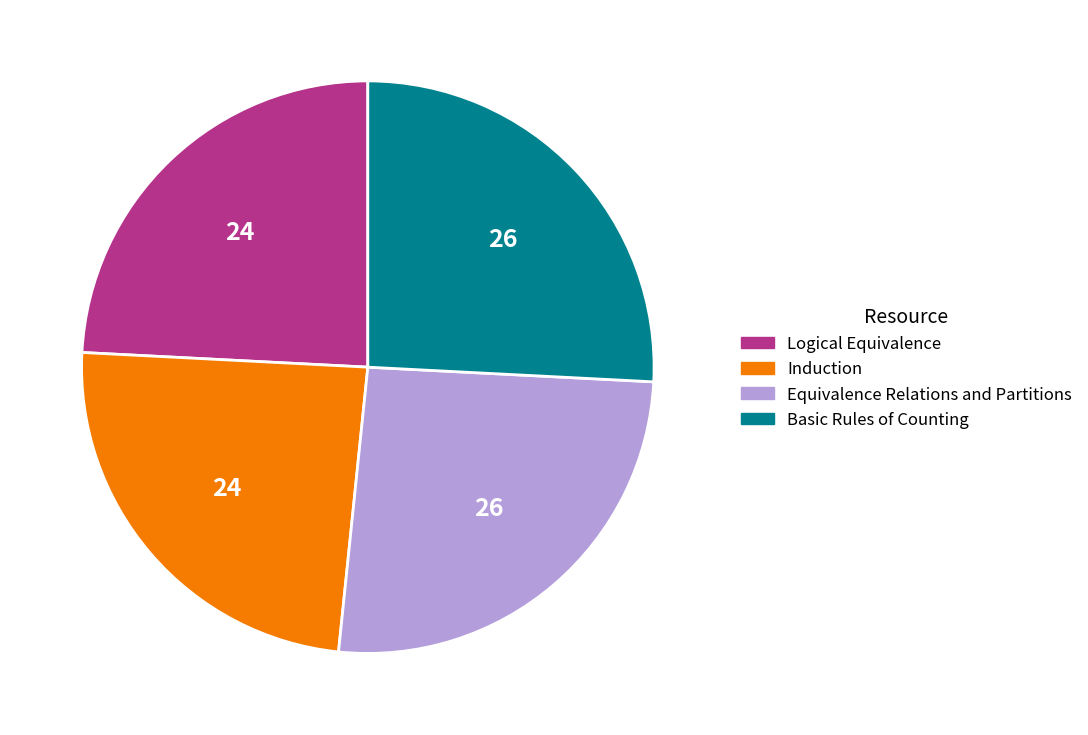

Does Equivalence Relations and Partitions account for over 50% of the chart?

No